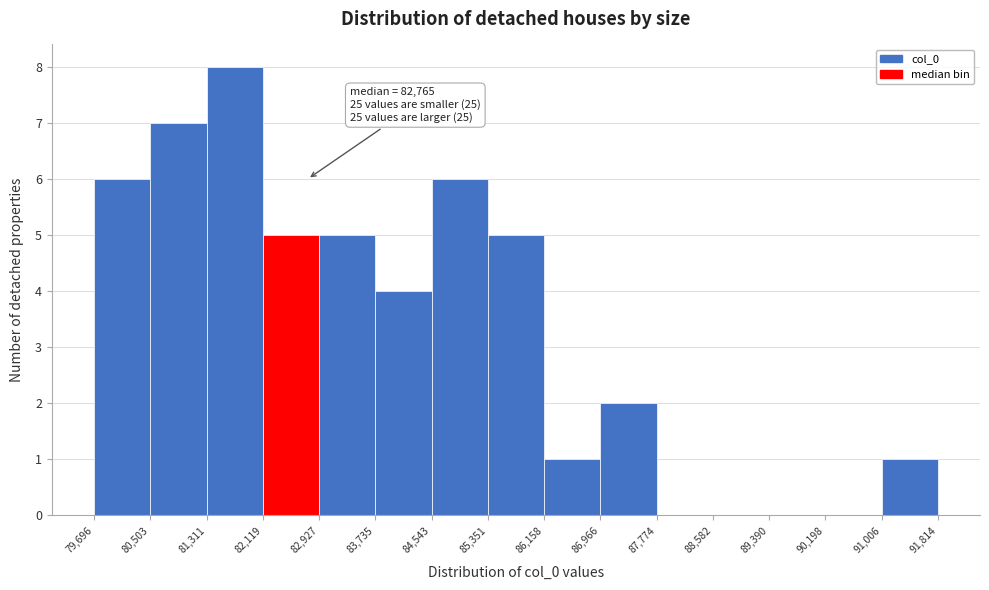

Over which range of the x-axis is the bar tallest?

81,311 to 82,119